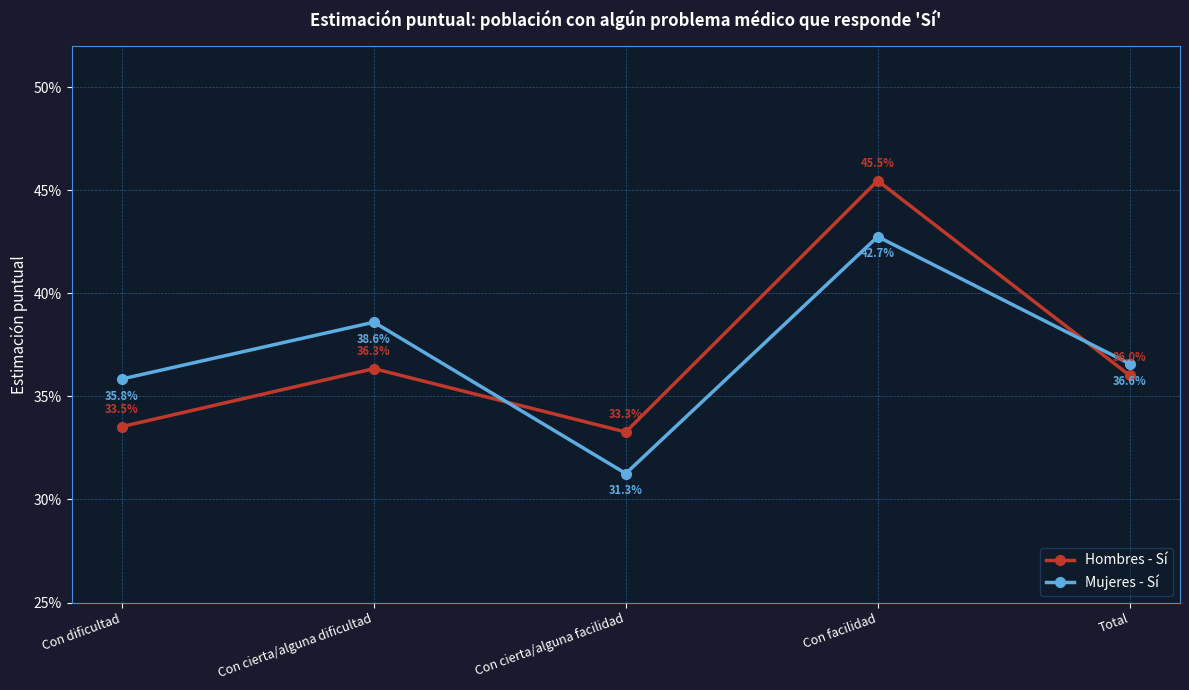

Is this an area chart (filled region under the line)?

No